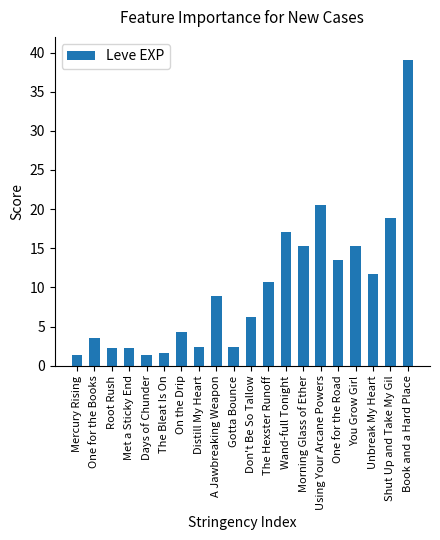

What is the change in value from The Bleat Is On to You Grow Girl?

+13.6